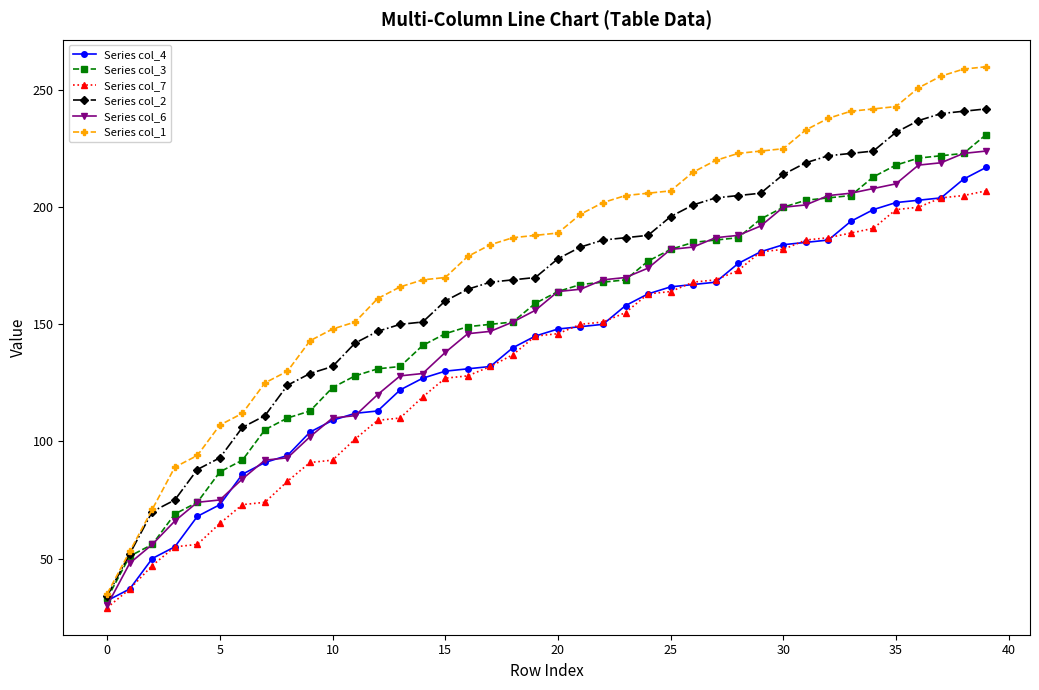

Which series has the widest spread of values?

Series col_1